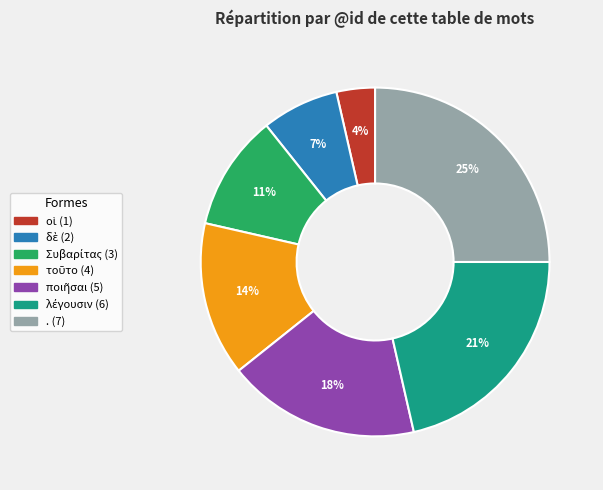

Is it true that . is 12% of the pie?

False